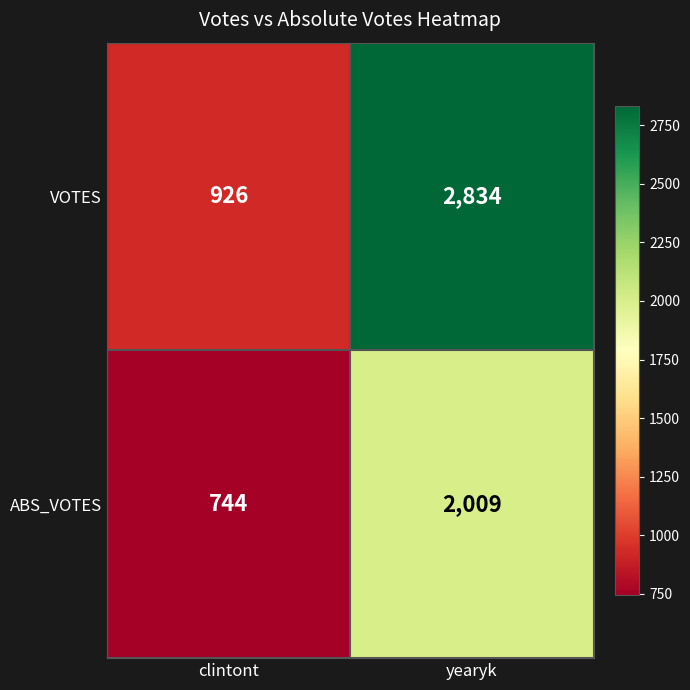

What is the sum of all ABS_VOTES values?

2753